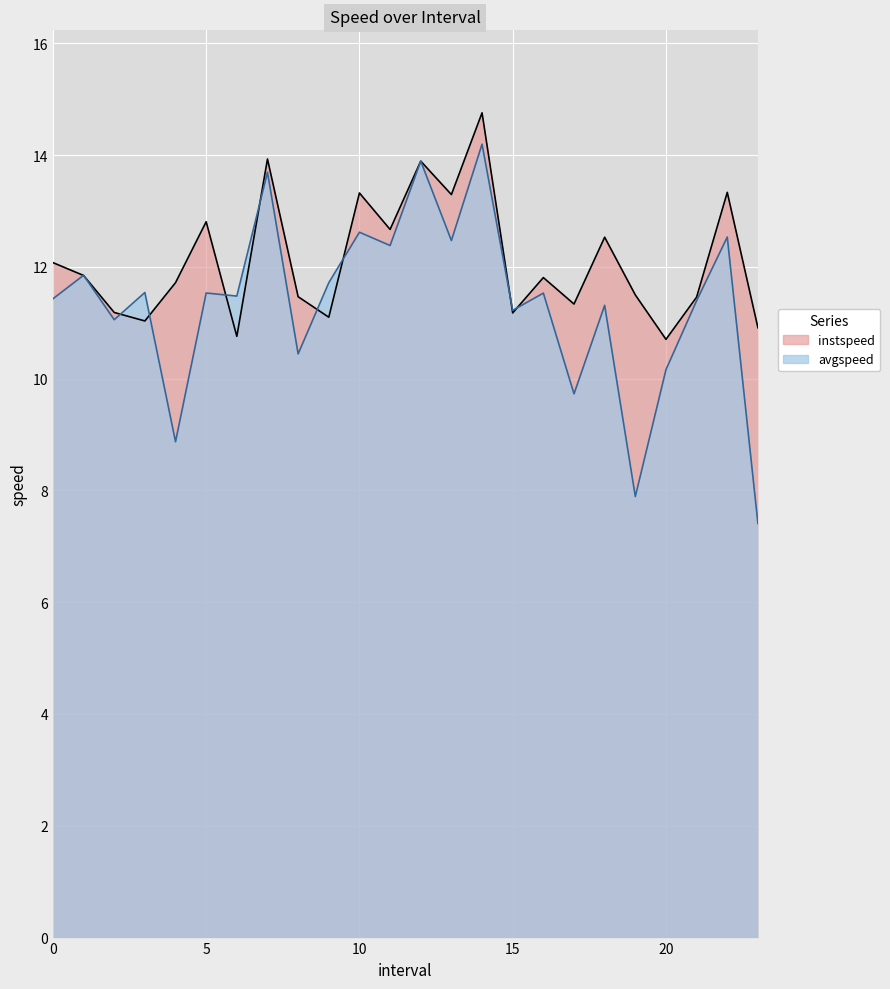

True or false: avgspeed and instspeed intersect in this chart.

True